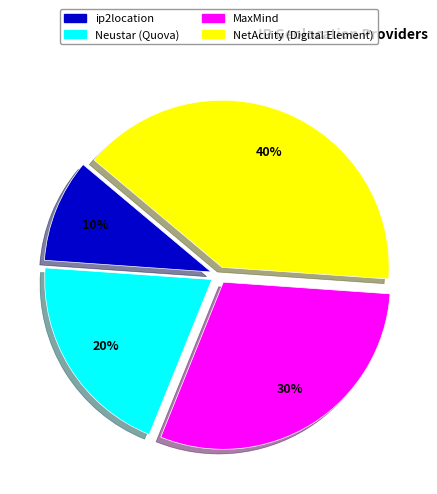

Do Neustar (Quova) and NetAcuity (Digital Element) together represent more than half of the pie?

Yes